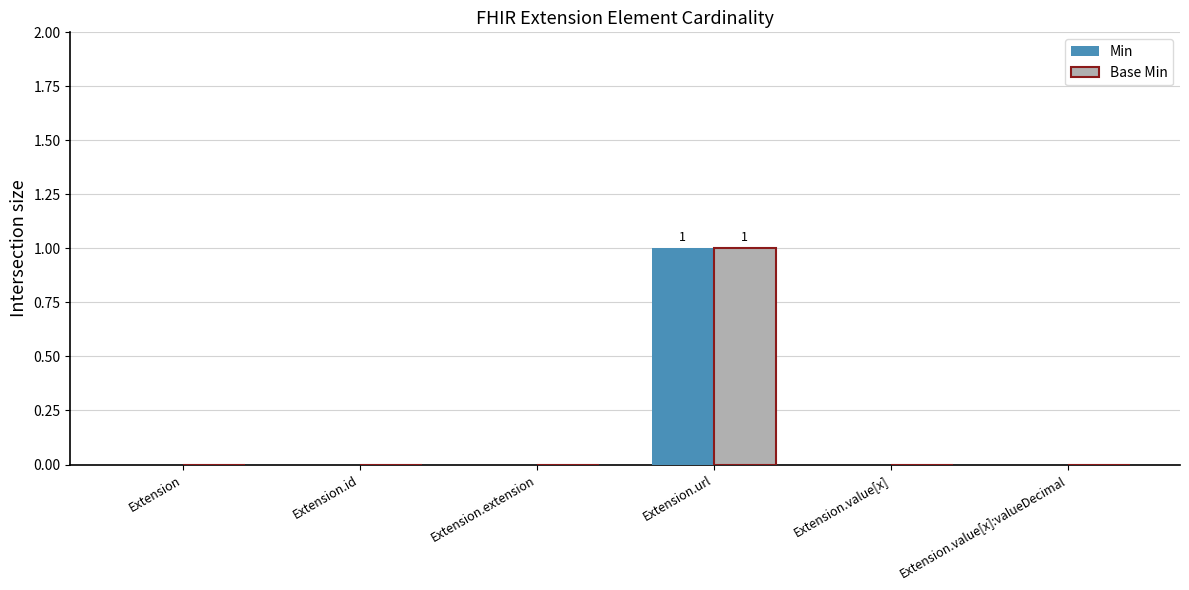

Are the bars grouped side by side (vs. stacked)?

Yes